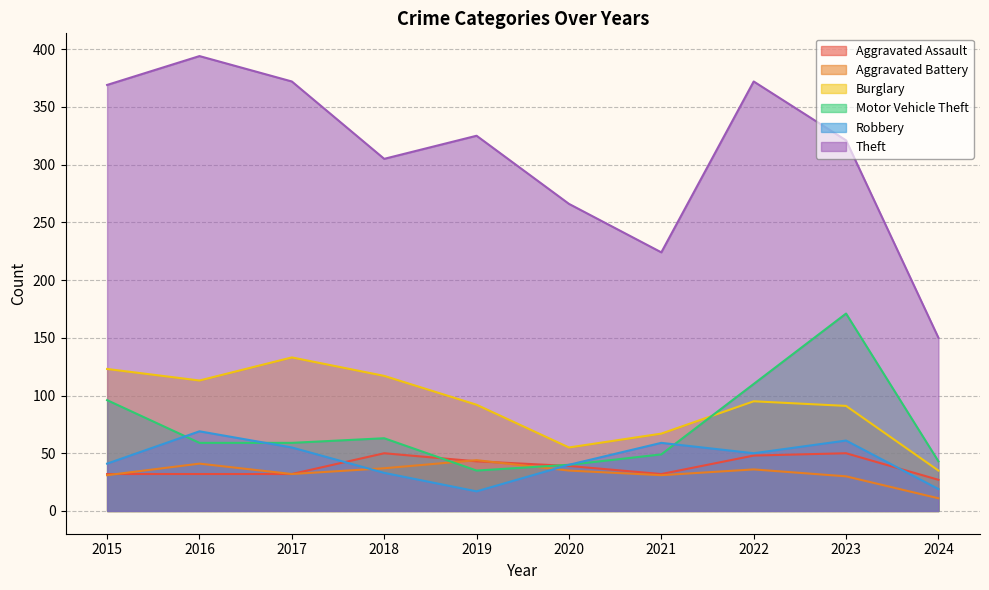

True or false: Aggravated Assault and Burglary intersect in this chart.

False